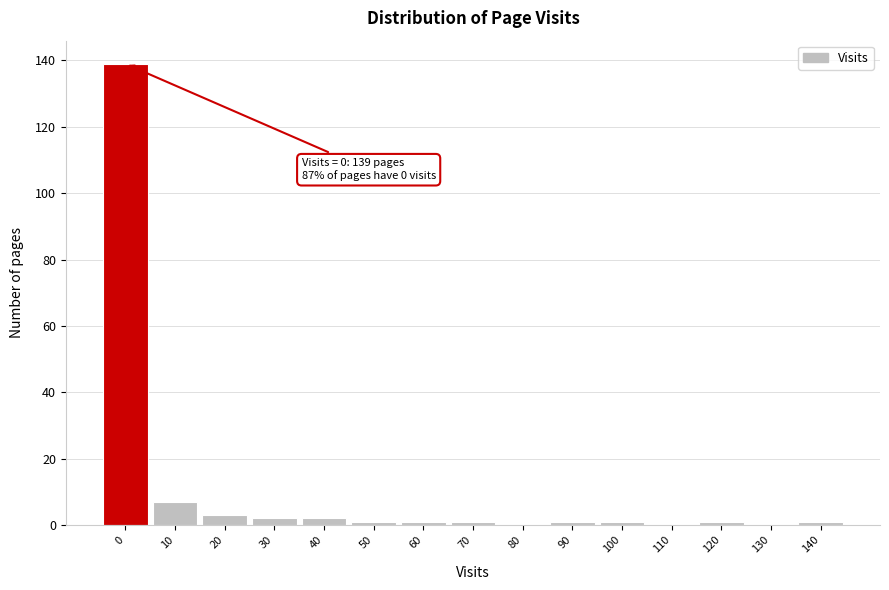

Reading left to right, extract all data points from this chart.

0=139	10=7	20=3	30=2	40=2	50=1	60=1	70=1	80=0	90=1	100=1	110=0	120=1	130=0	140=1